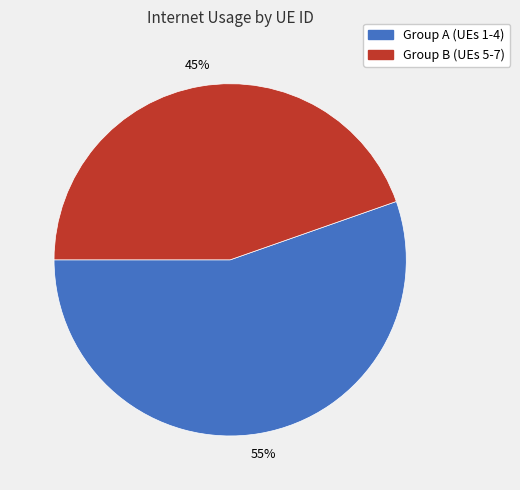

To the nearest percent, what is the average slice percentage?

50%